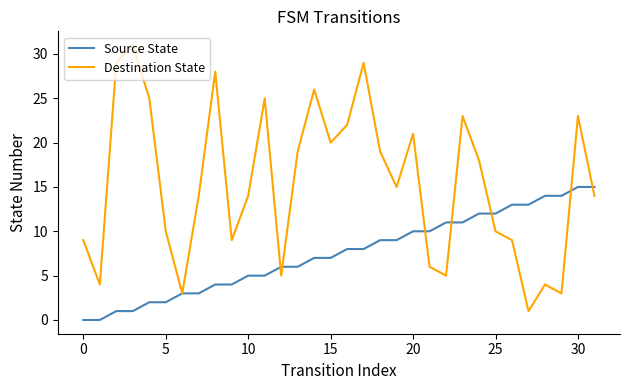

Rank the series by their maximum value, from highest to lowest.

Destination State, Source State